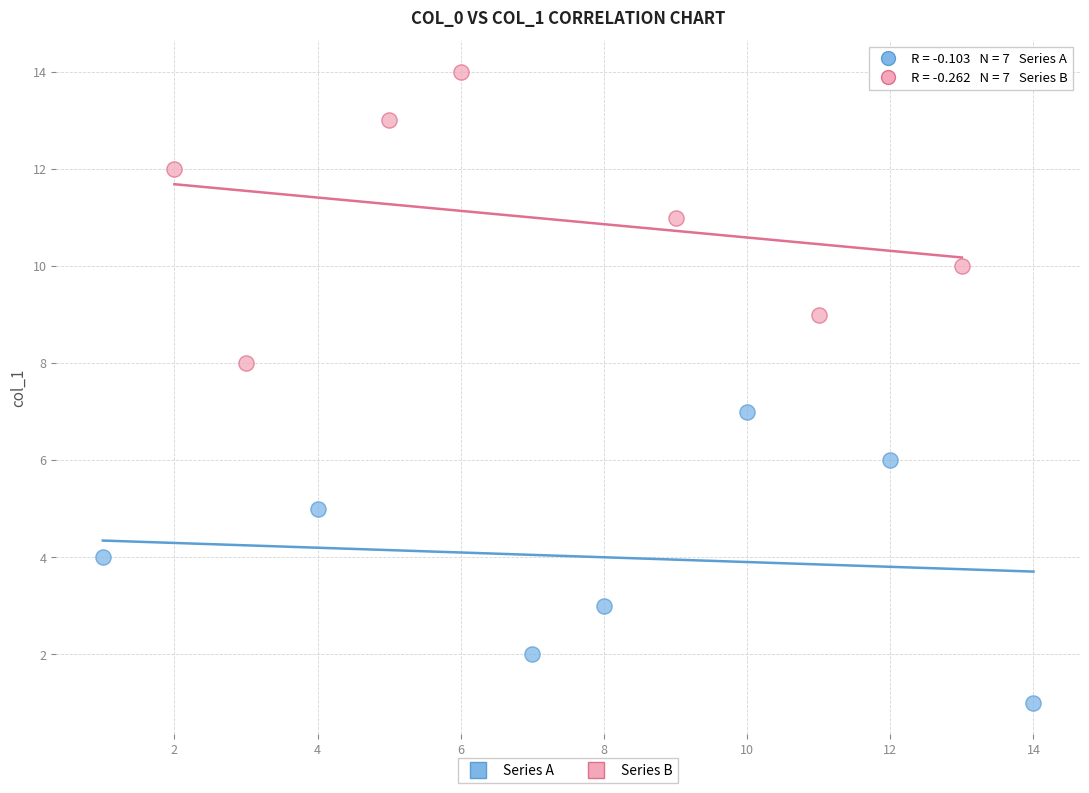

Which series contains the highest Y value?

Series B